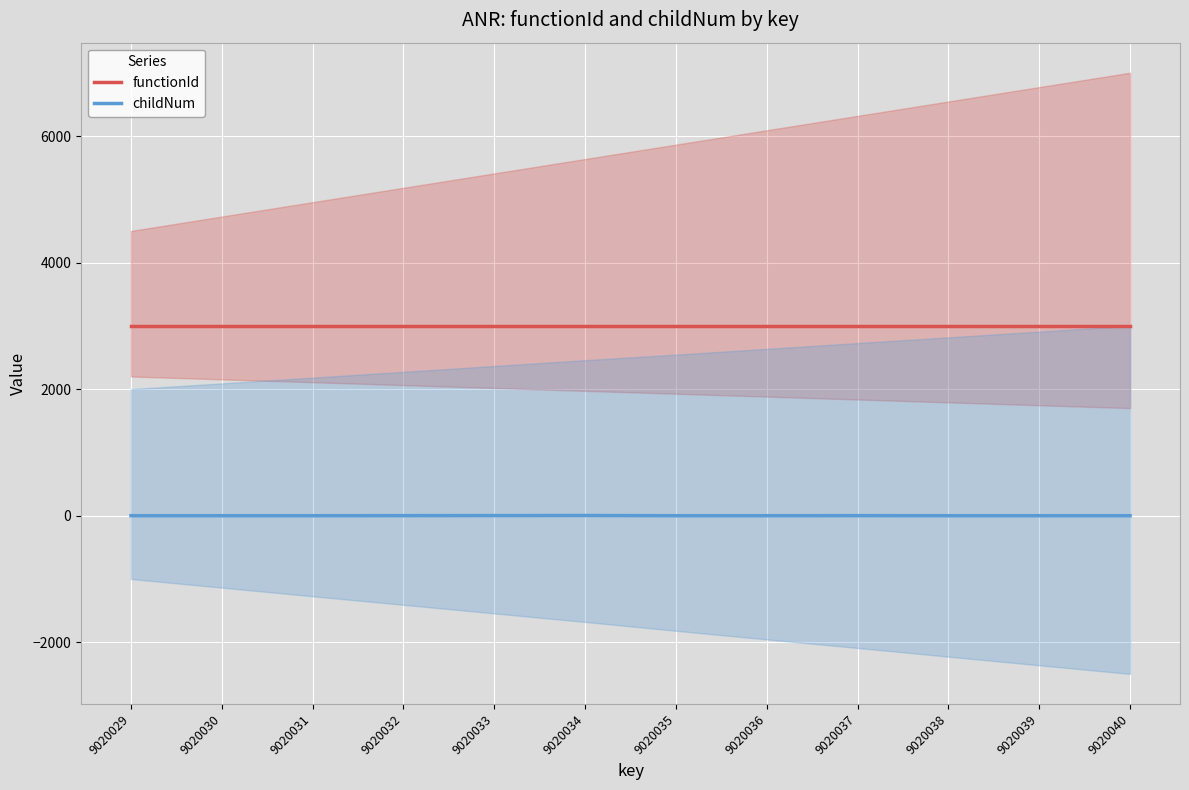

Which series has the largest range (max minus min)?

childNum